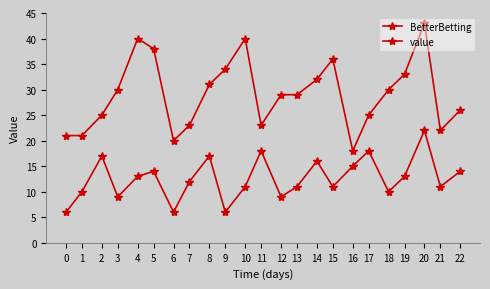

True or false: value and BetterBetting intersect in this chart.

False